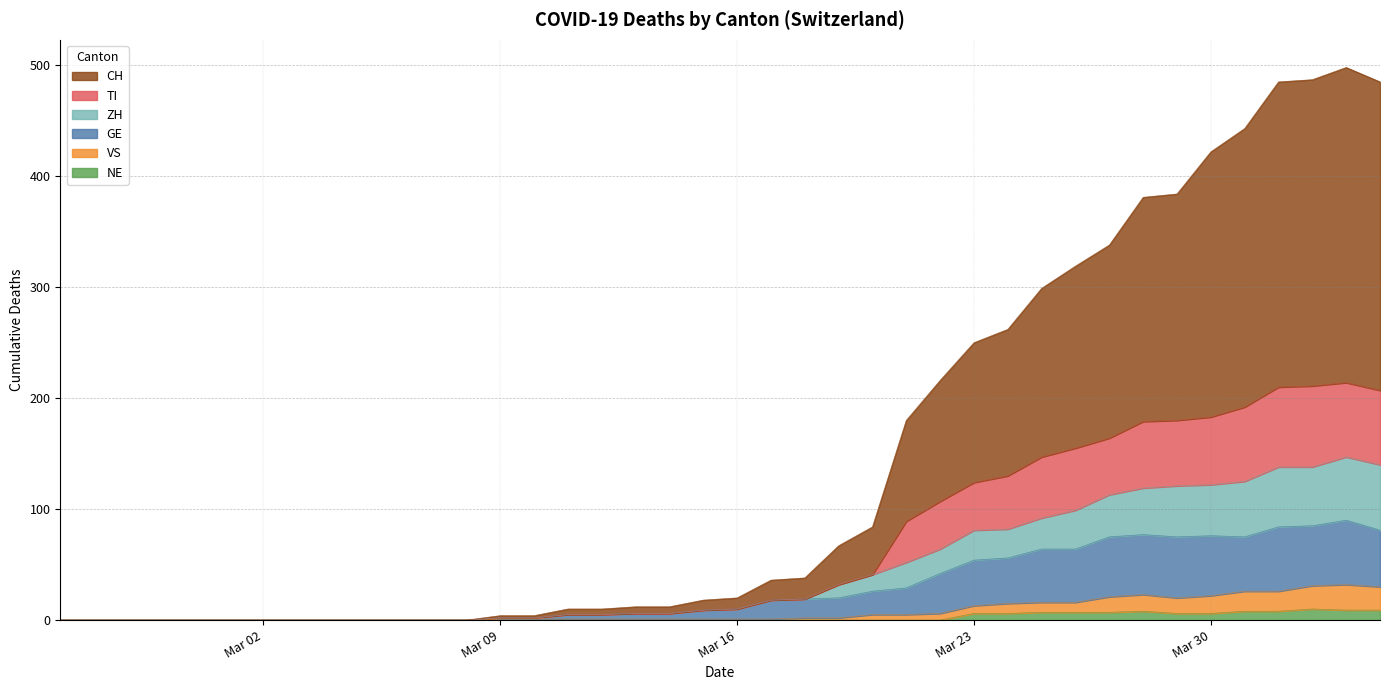

What is the greatest value displayed?

498